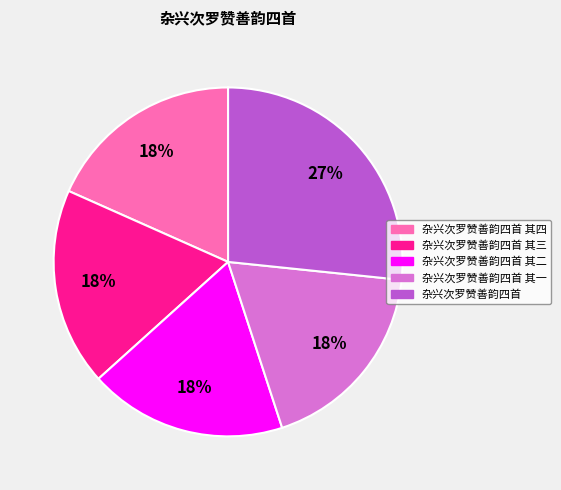

Is there a majority slice in this chart?

No